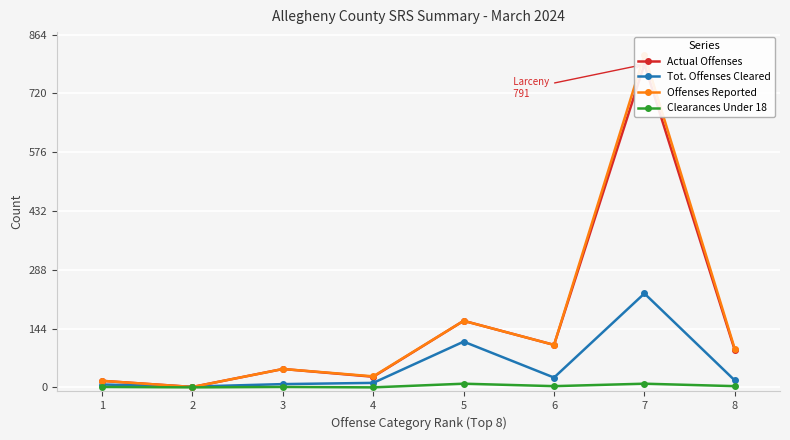

What is the spread (max minus min) of values at 7?

806